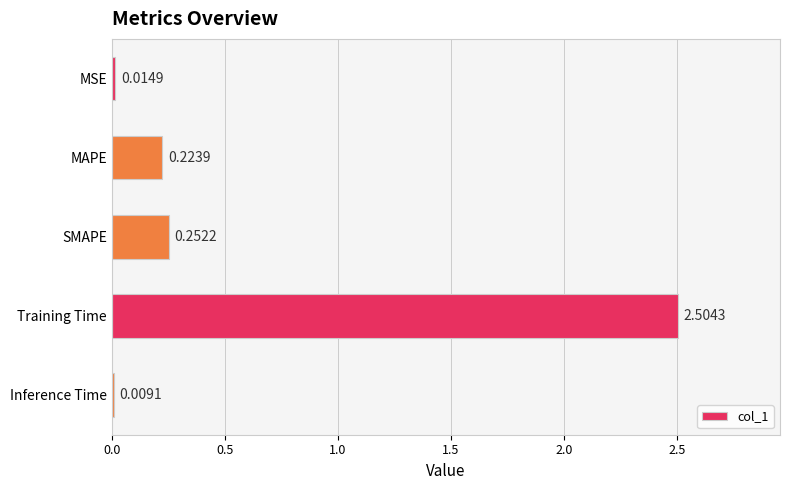

Between Inference Time and Training Time, which is larger?

Training Time